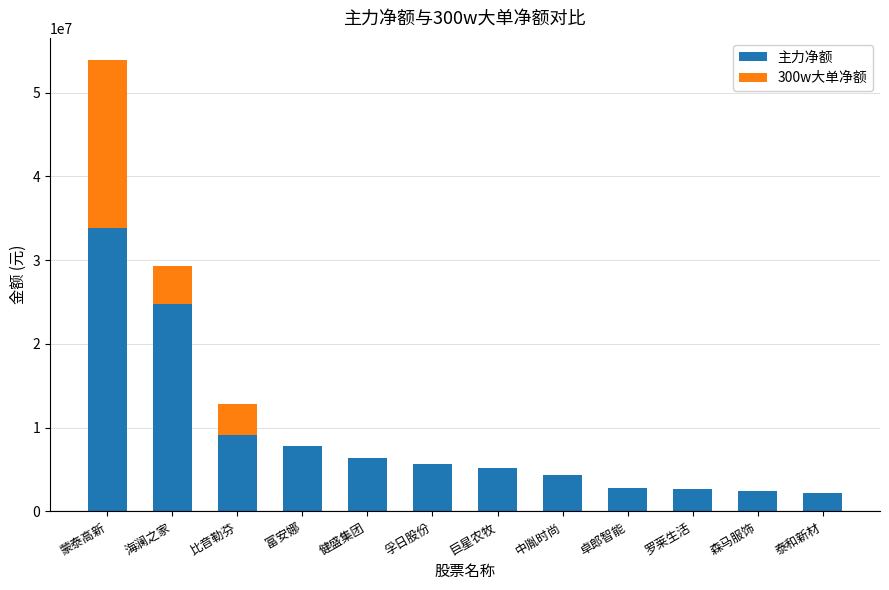

Reading right to left, what are all the values shown in this chart?

主力净额: 泰和新材=2146472	森马服饰=2494249	罗莱生活=2650090	卓郎智能=2836394	中胤时尚=4306740	巨星农牧=5186015	孚日股份=5629096	健盛集团=6383232	富安娜=7792219	比音勒芬=12864898	海澜之家=24718867	蒙泰高新=33864696
300w大单净额: 泰和新材=0	森马服饰=0	罗莱生活=0	卓郎智能=0	中胤时尚=0	巨星农牧=0	孚日股份=0	健盛集团=0	富安娜=0	比音勒芬=-3762013	海澜之家=4643599	蒙泰高新=19978550